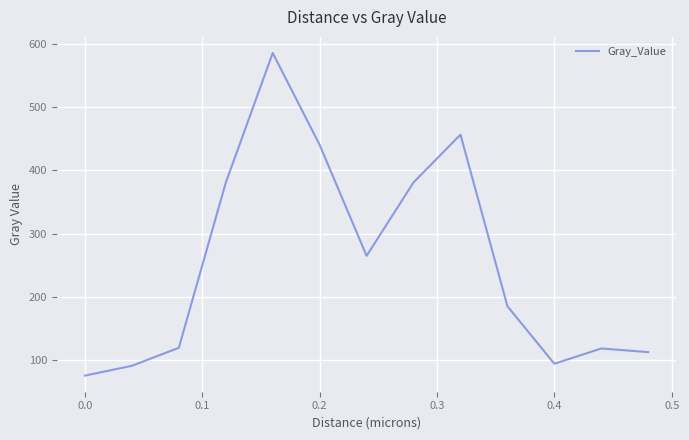

What is the difference between the second highest and second lowest values?

366.0